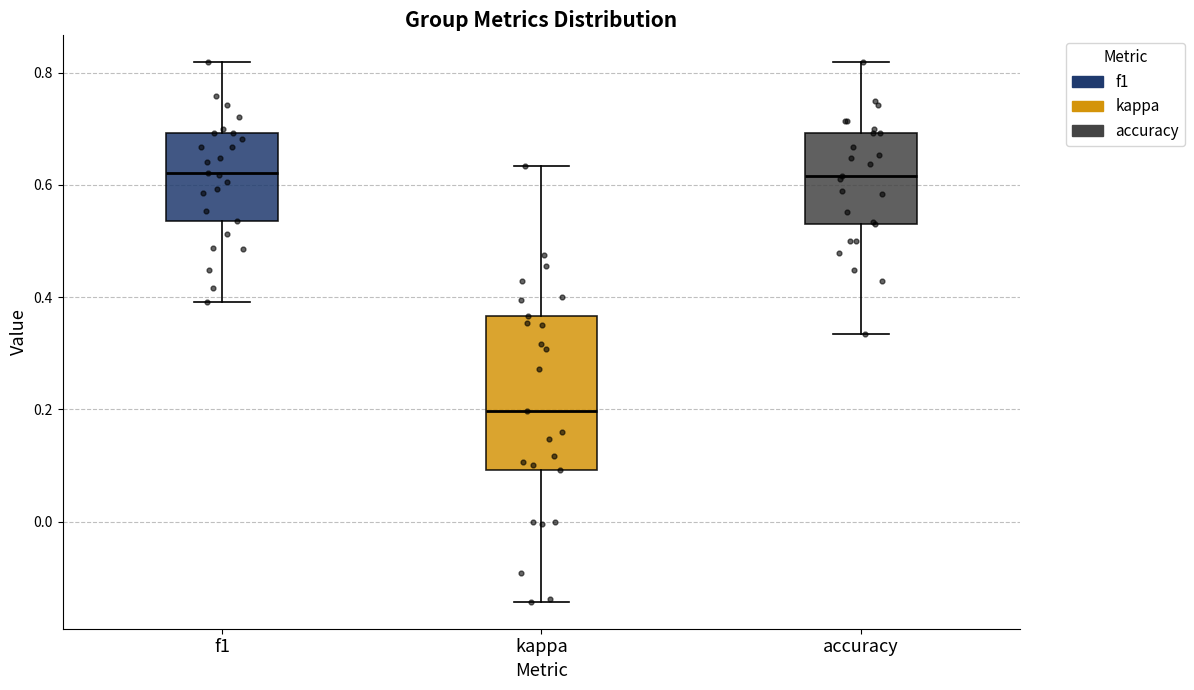

Which box has the lowest median line?

kappa